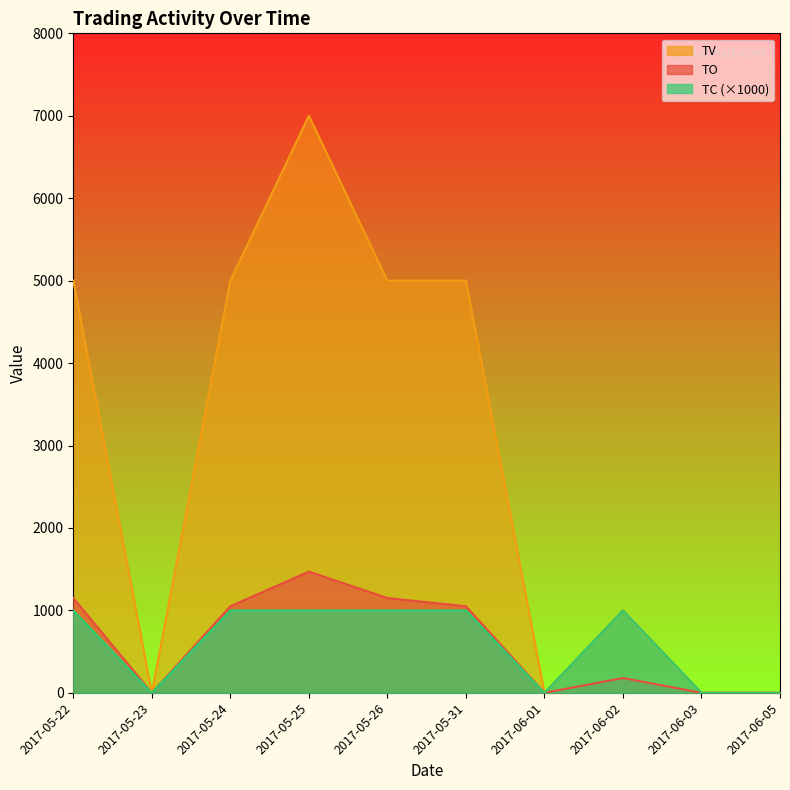

What is the difference between the maximum and minimum values in the TO series?

1470